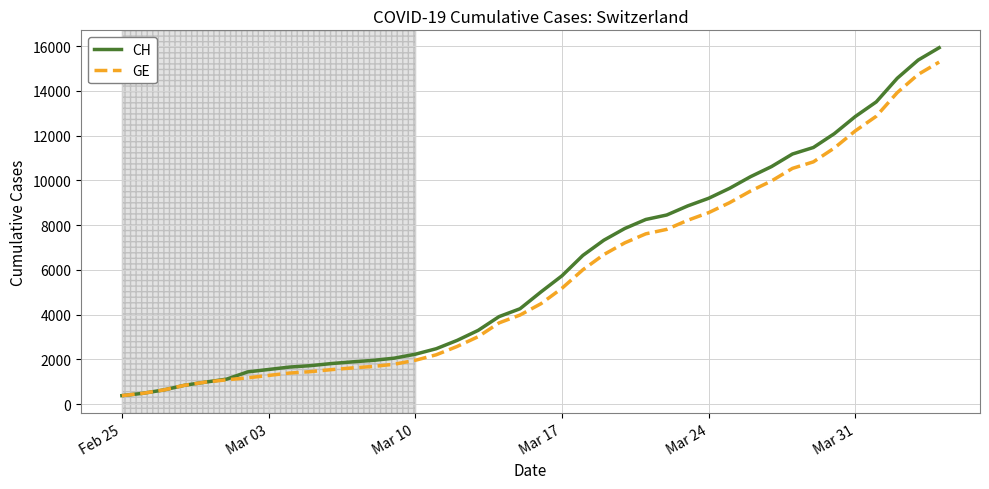

Does the chart display data point markers on the line(s)?

No